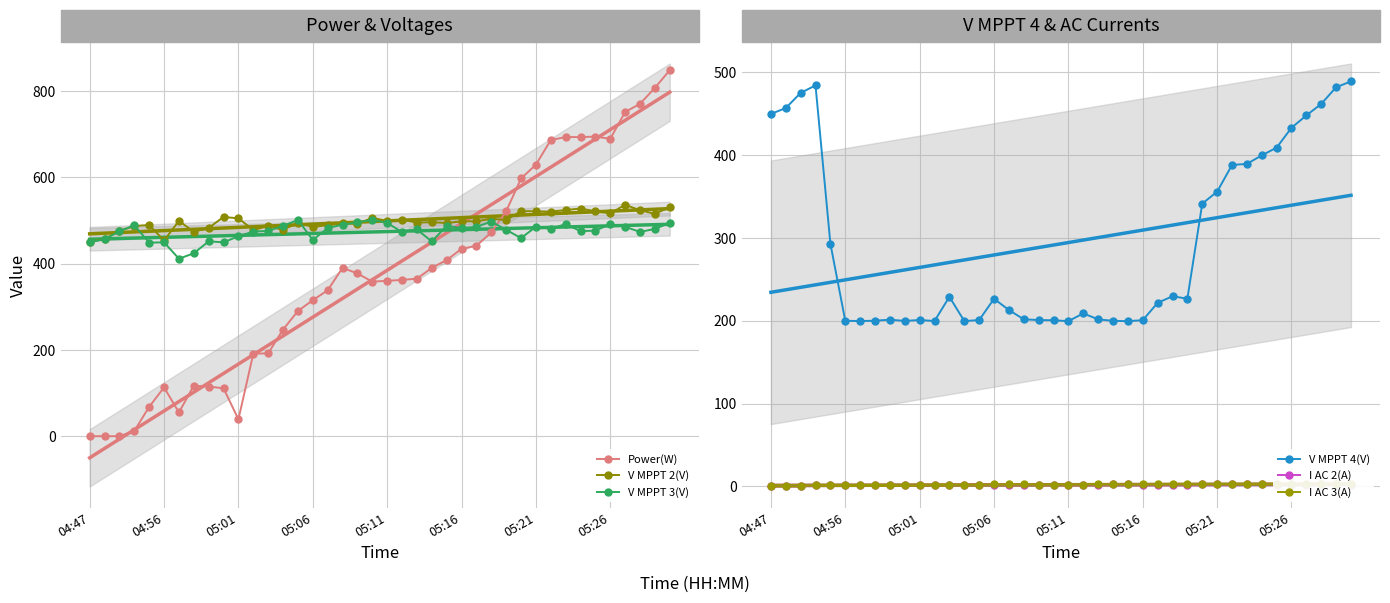

The I AC 3(A) series shows 3.4 at 26. True or false?

False